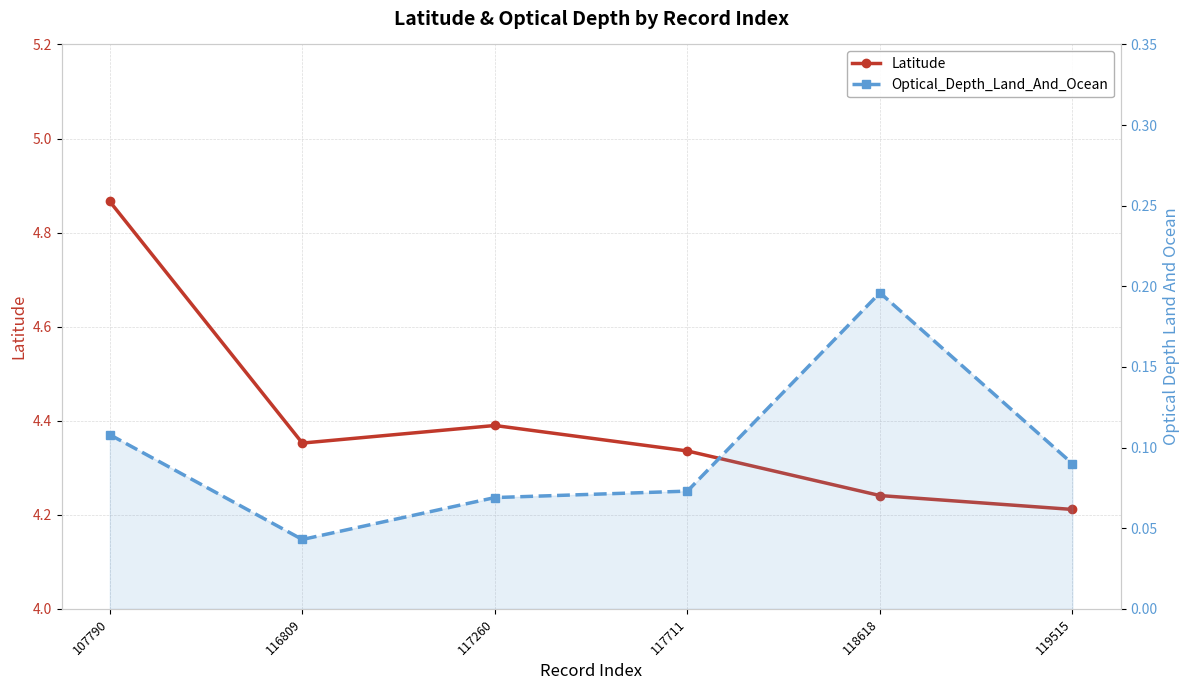

Count the Optical_Depth_Land_And_Ocean values in the range 0 to 1.

6